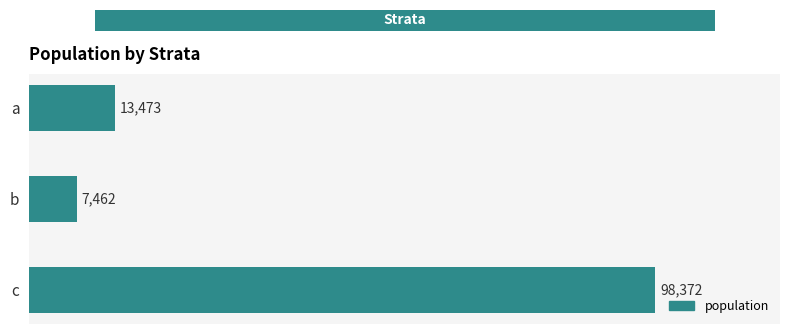

Rank the categories by value from highest to lowest.

c, a, b